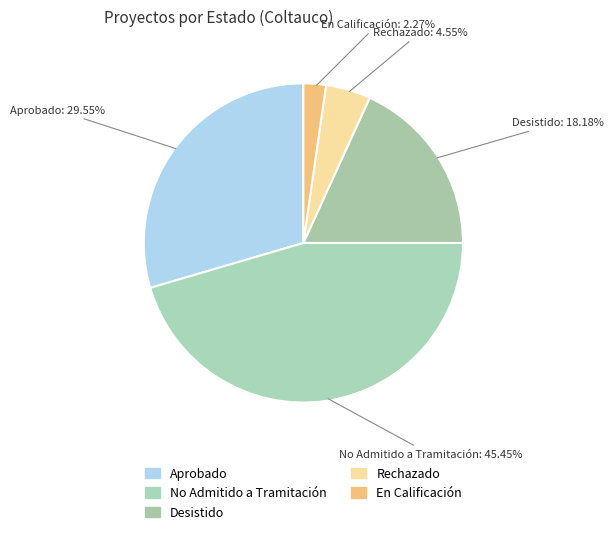

Does Aprobado account for over 50% of the chart?

No